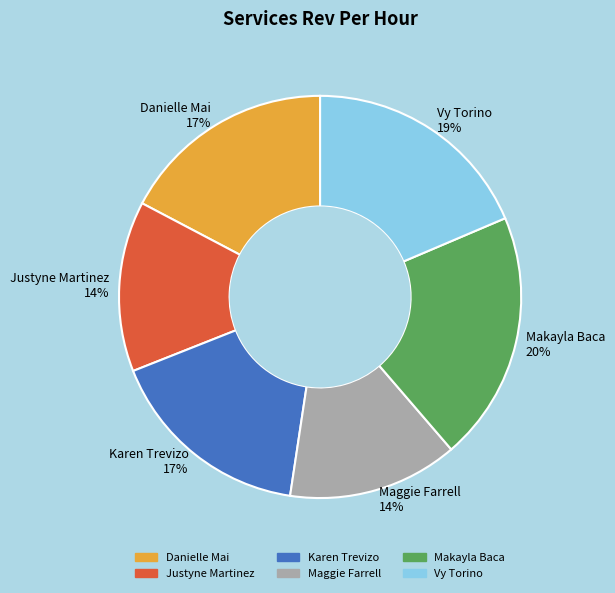

Is it true that Danielle Mai is 17% of the pie?

True